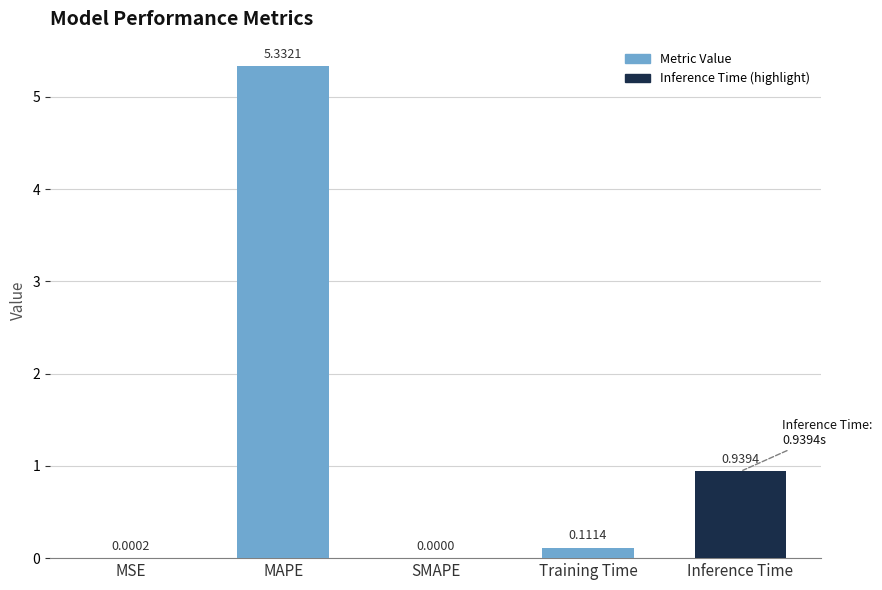

How many values are above zero?

4